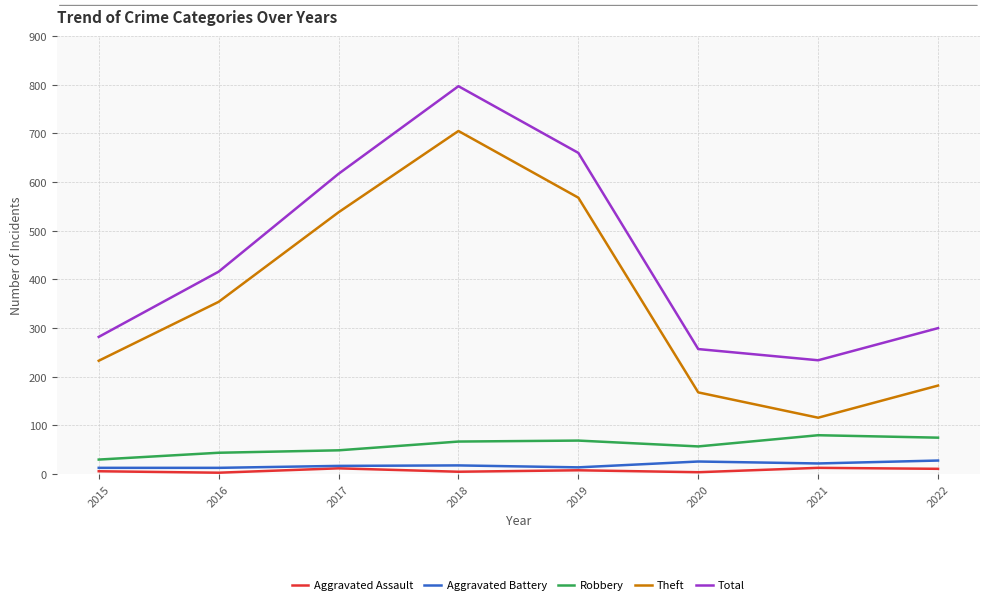

What is the difference between the maximum and minimum values in the Total series?

563